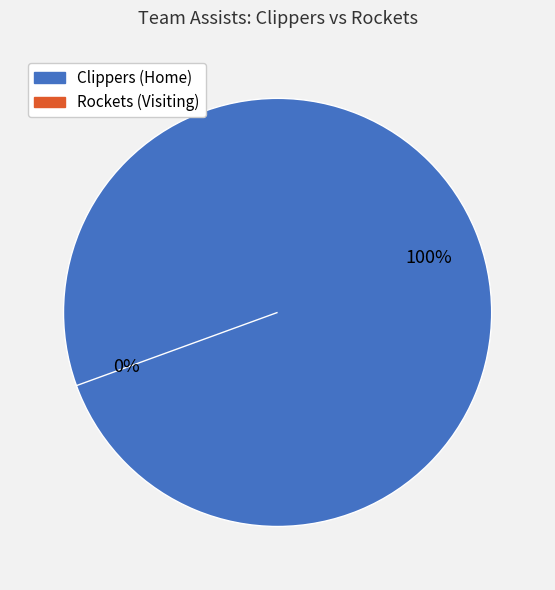

To the nearest percent, what is the average slice percentage?

50%